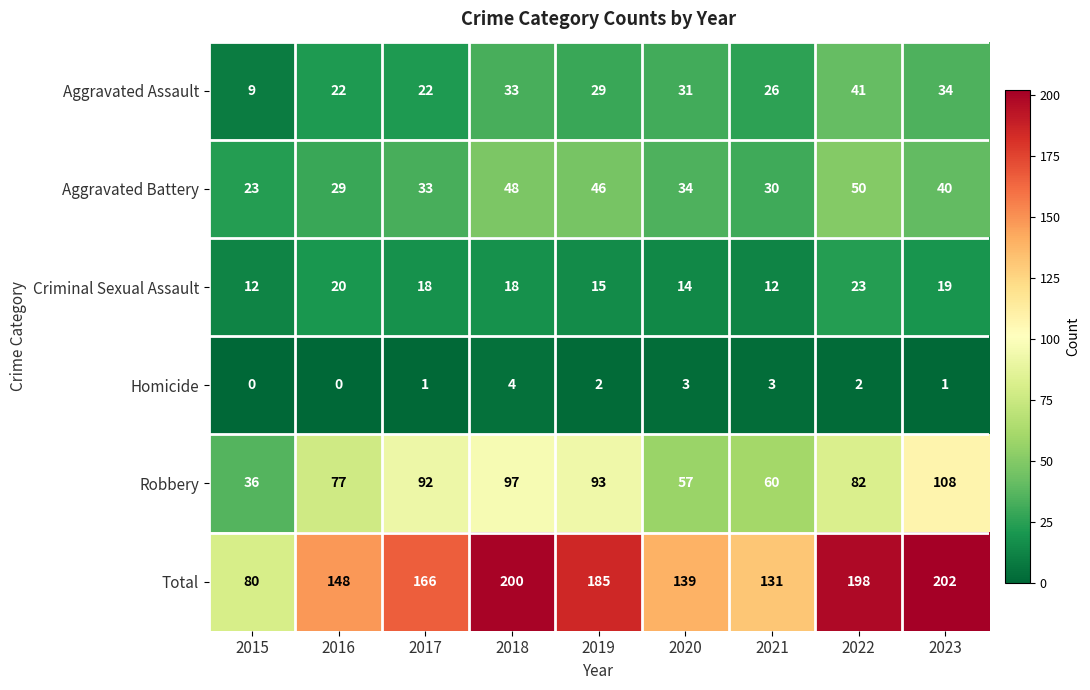

At which category is the sum across all series the highest?

2023